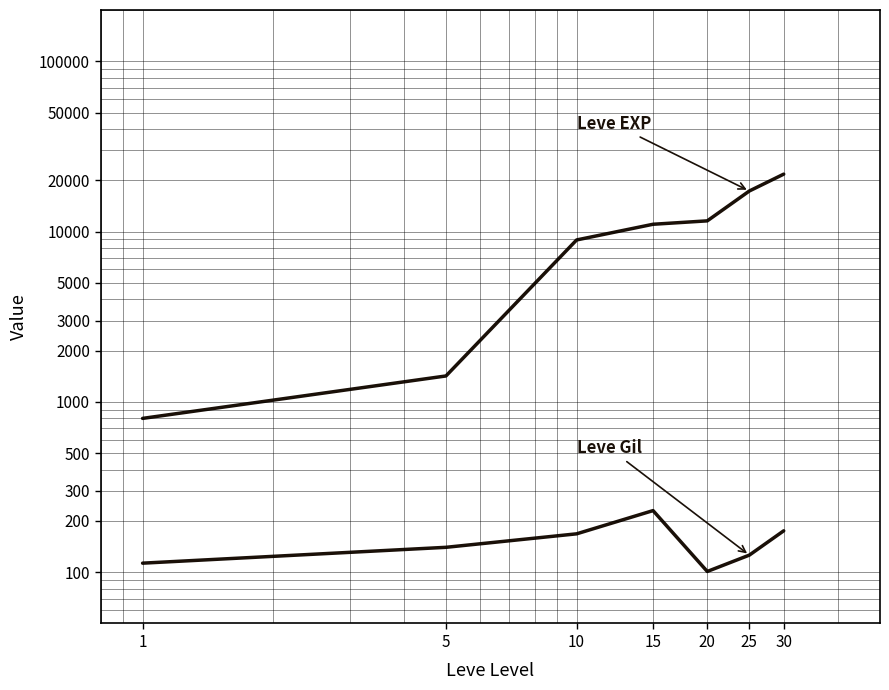

How many lines are shown in the chart?

2